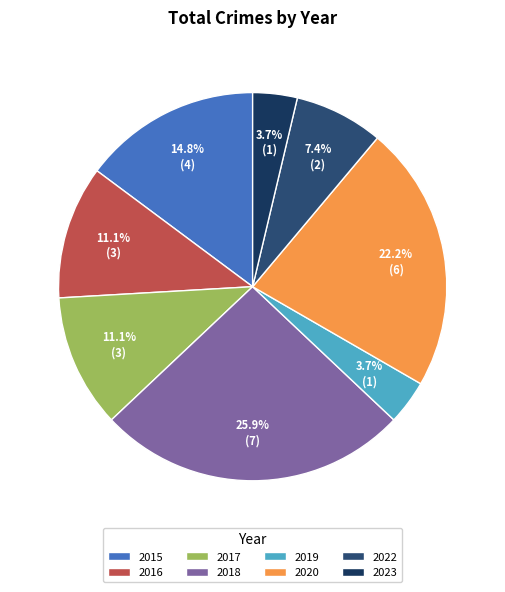

How many slices are in this pie chart?

8